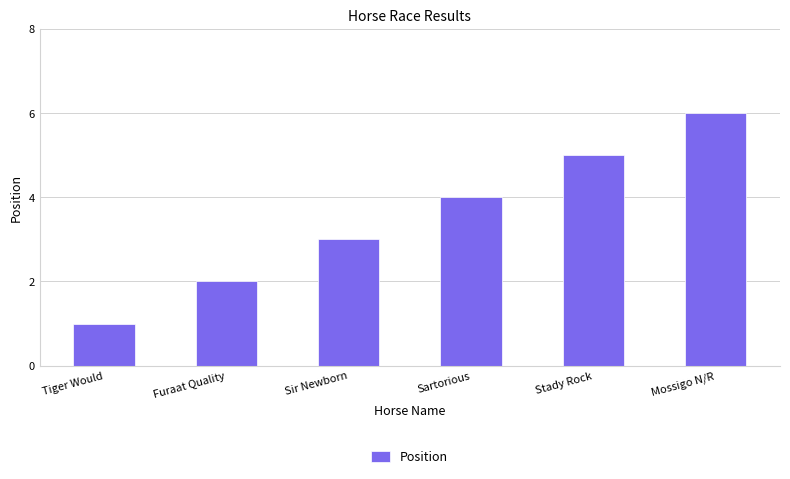

What is the minimum value shown in the chart?

1